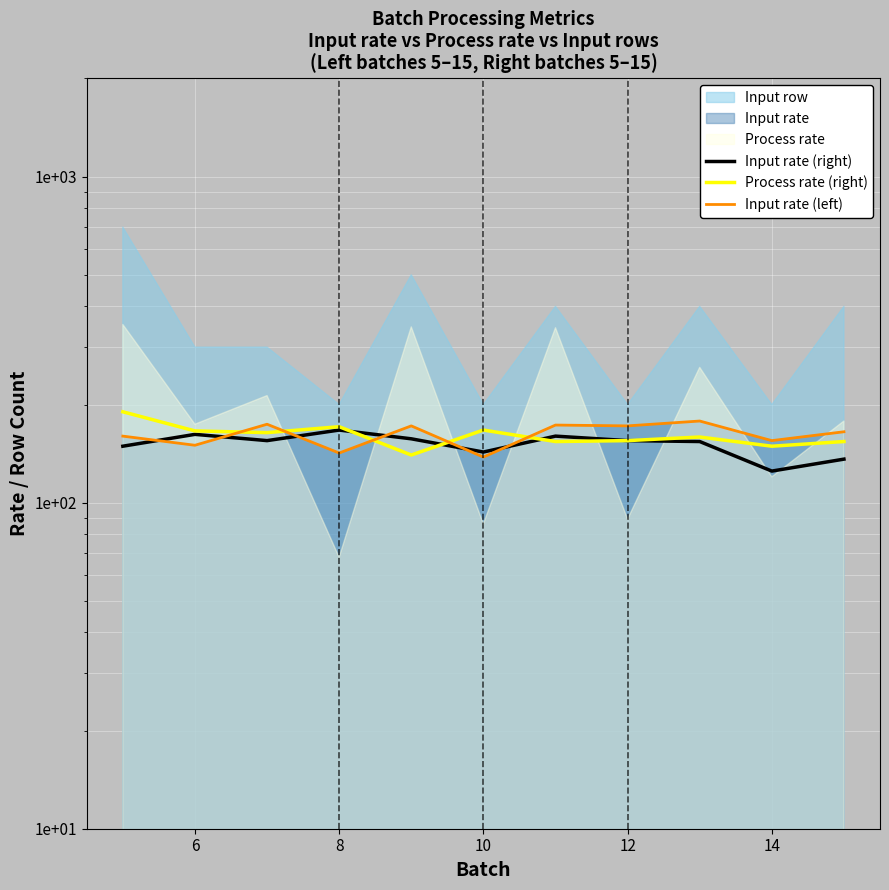

How many interior local peaks does the Input rate (right) series have?

3